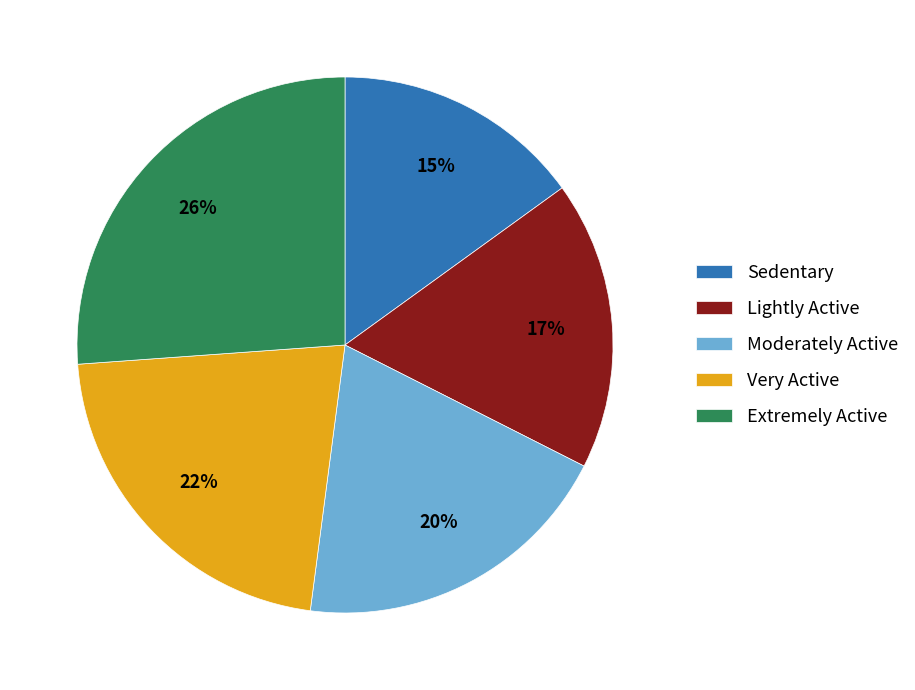

To the nearest percent, what percentage of the pie is Lightly Active?

17%